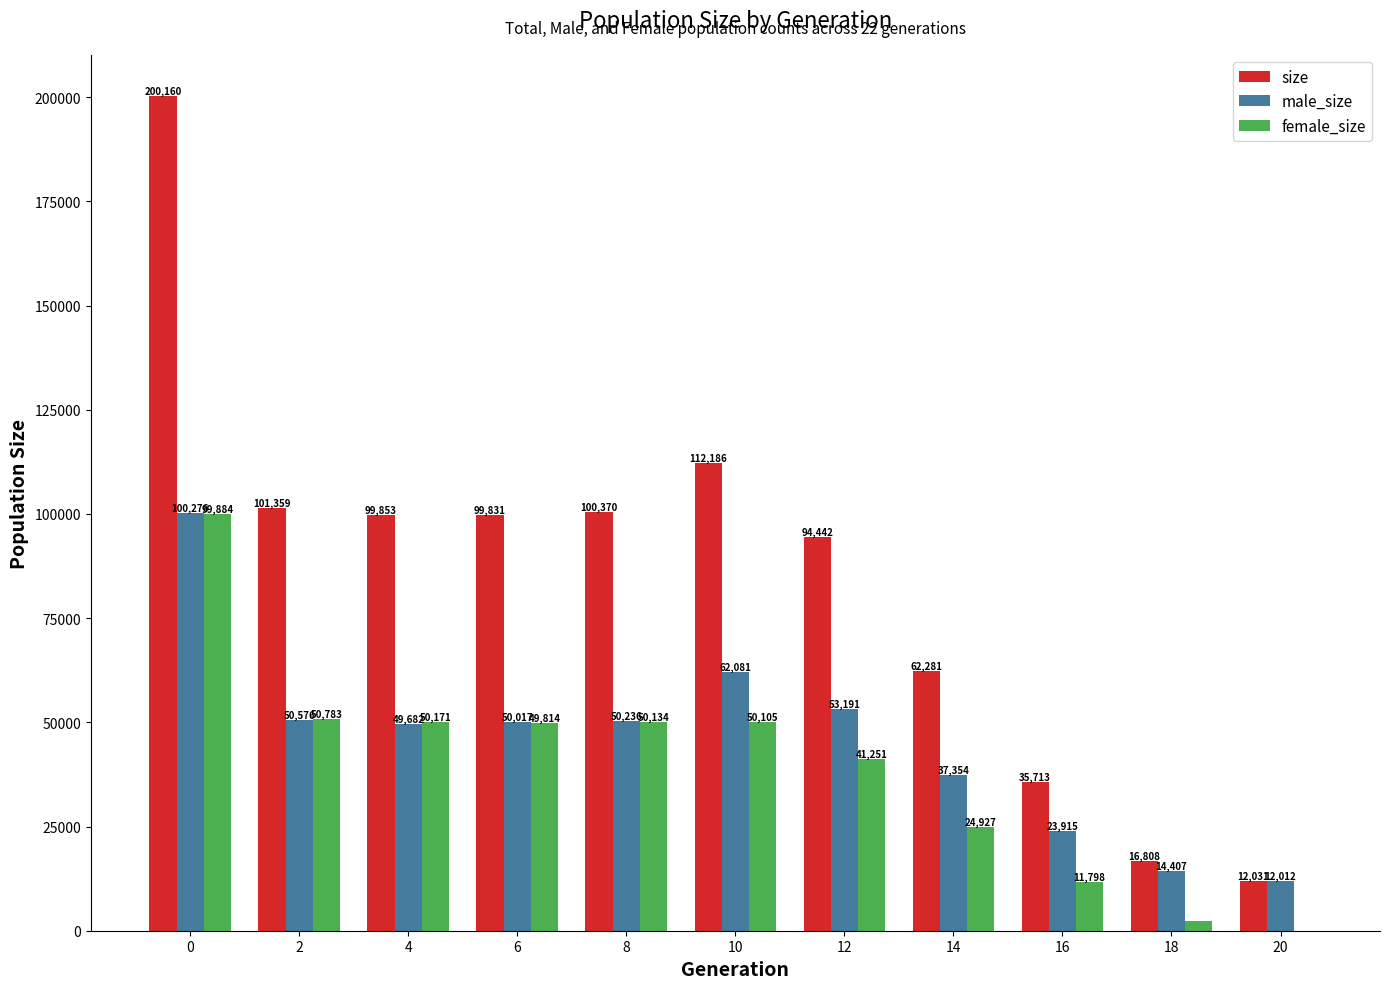

The value of size at 2 is 101359. True or false?

True